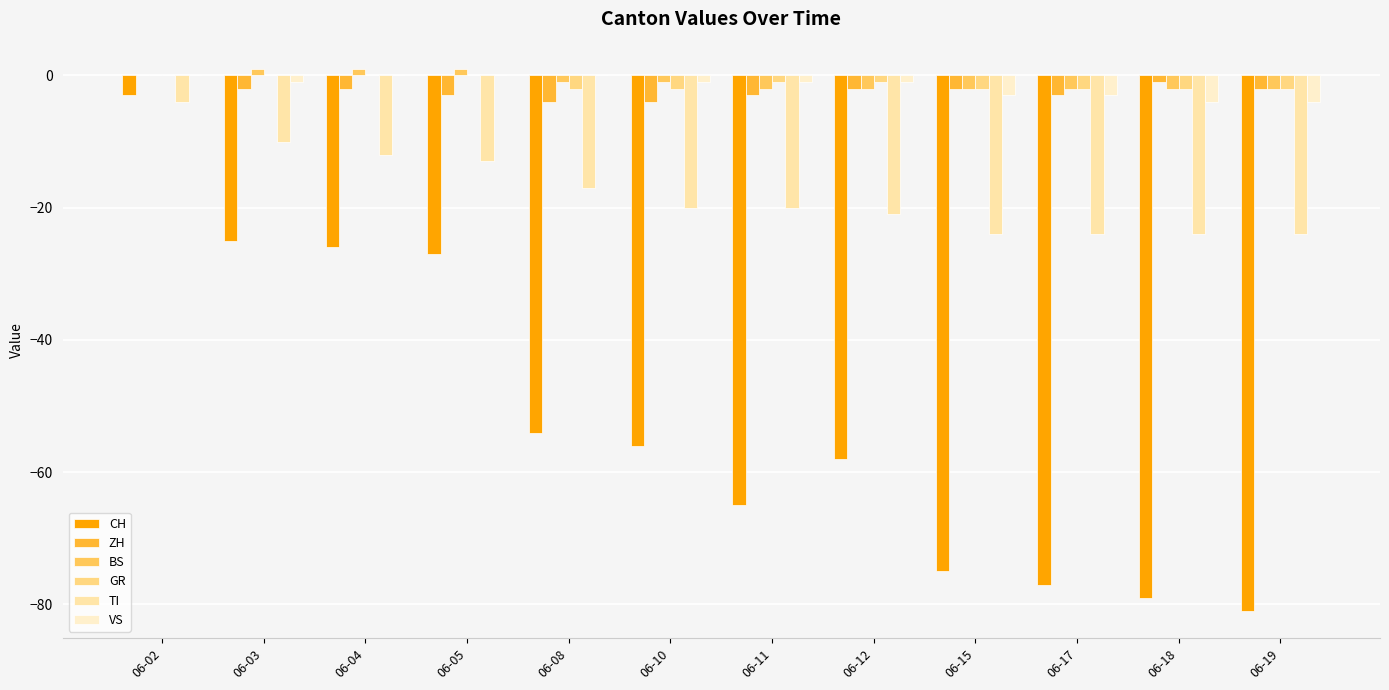

Reading left to right, list all the values displayed in this chart.

CH: 06-02=-3	06-03=-25	06-04=-26	06-05=-27	06-08=-54	06-10=-56	06-11=-65	06-12=-58	06-15=-75	06-17=-77	06-18=-79	06-19=-81
ZH: 06-02=0	06-03=-2	06-04=-2	06-05=-3	06-08=-4	06-10=-4	06-11=-3	06-12=-2	06-15=-2	06-17=-3	06-18=-1	06-19=-2
BS: 06-02=0	06-03=1	06-04=1	06-05=1	06-08=-1	06-10=-1	06-11=-2	06-12=-2	06-15=-2	06-17=-2	06-18=-2	06-19=-2
GR: 06-02=0	06-03=0	06-04=0	06-05=0	06-08=-2	06-10=-2	06-11=-1	06-12=-1	06-15=-2	06-17=-2	06-18=-2	06-19=-2
TI: 06-02=-4	06-03=-10	06-04=-12	06-05=-13	06-08=-17	06-10=-20	06-11=-20	06-12=-21	06-15=-24	06-17=-24	06-18=-24	06-19=-24
VS: 06-02=0	06-03=-1	06-04=0	06-05=0	06-08=0	06-10=-1	06-11=-1	06-12=-1	06-15=-3	06-17=-3	06-18=-4	06-19=-4